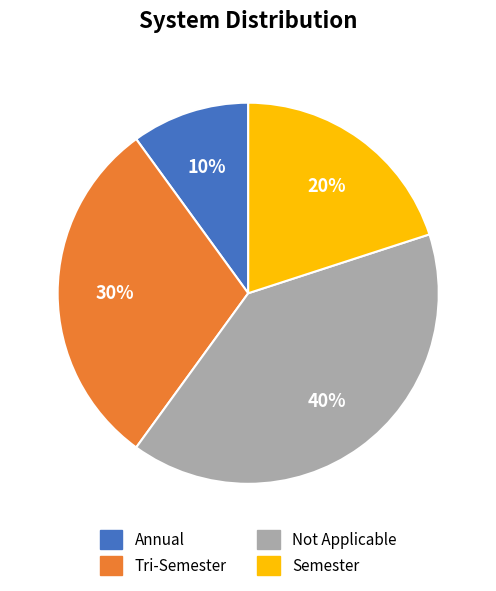

Does any single category account for the majority?

No